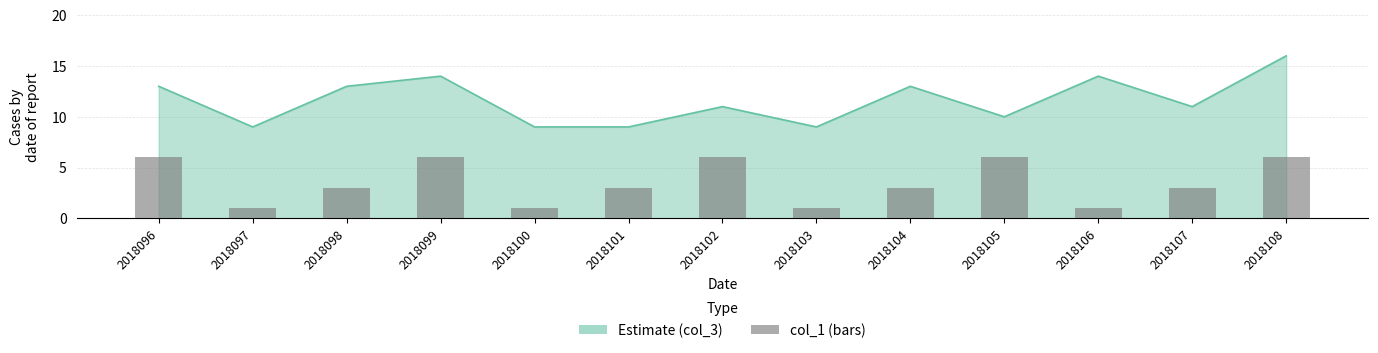

Is it true that the value at 2018096 is 3?

False